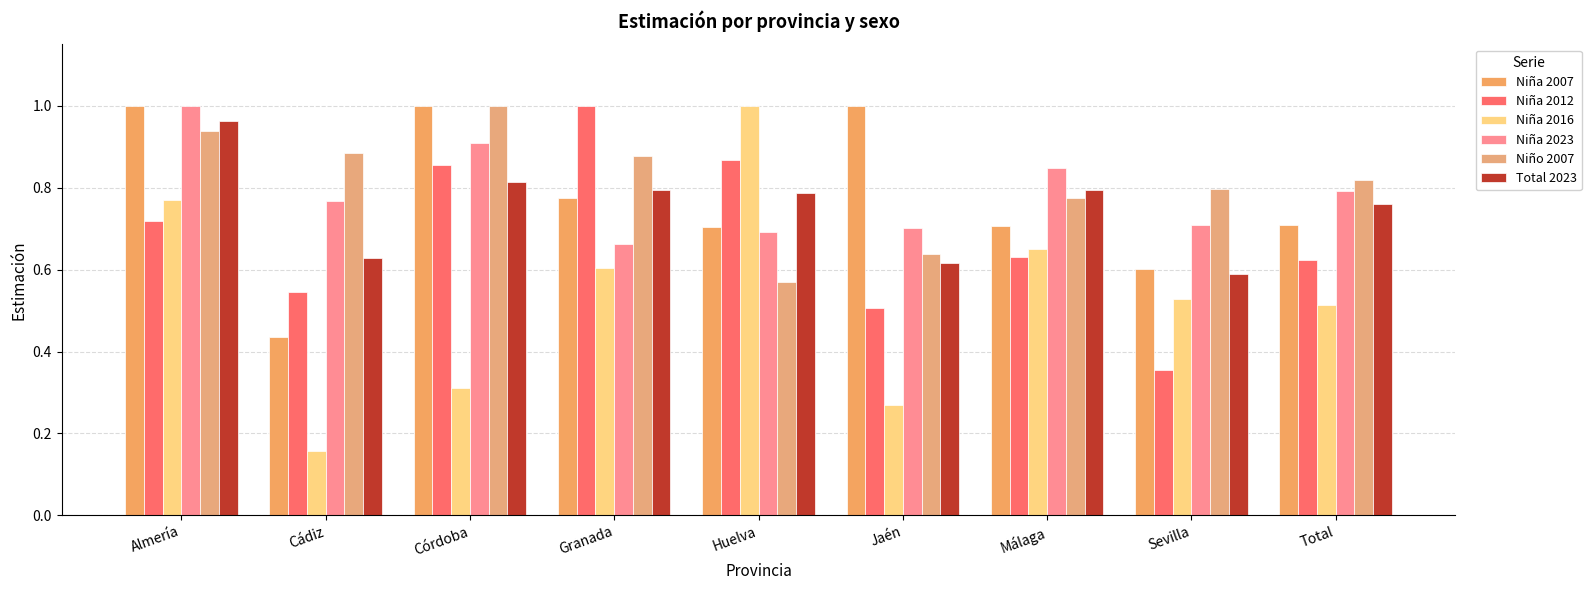

What is the sum of the Total 2023 values at Huelva and Jaén?

1.4